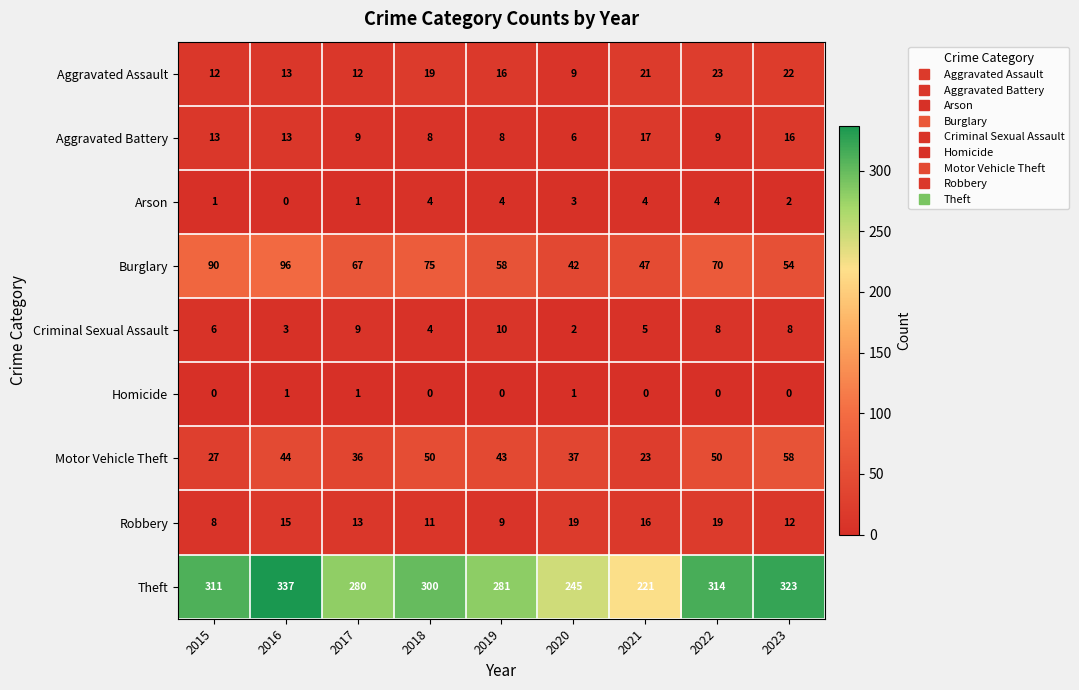

How many data points does each series have?

9